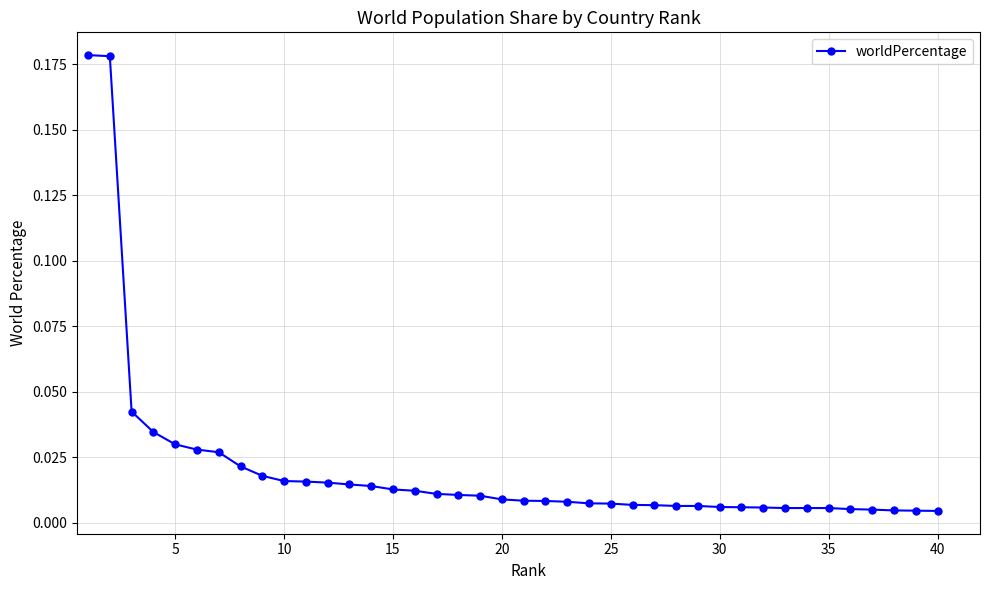

How many data points does each series have?

40